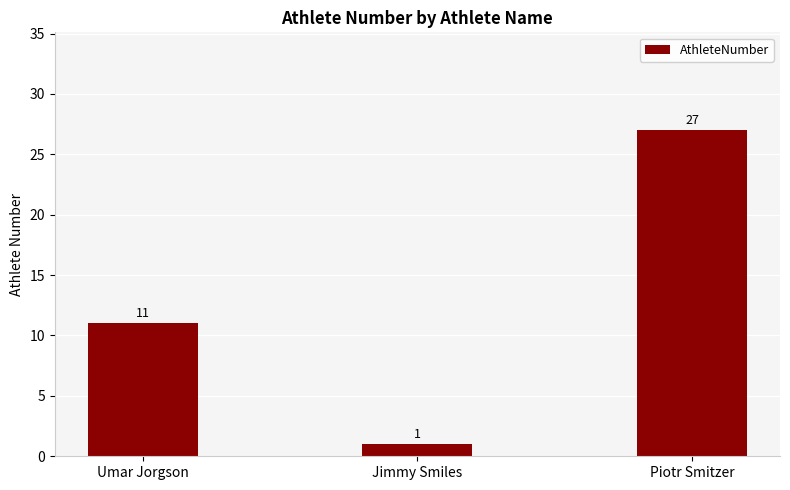

What is the average value?

13